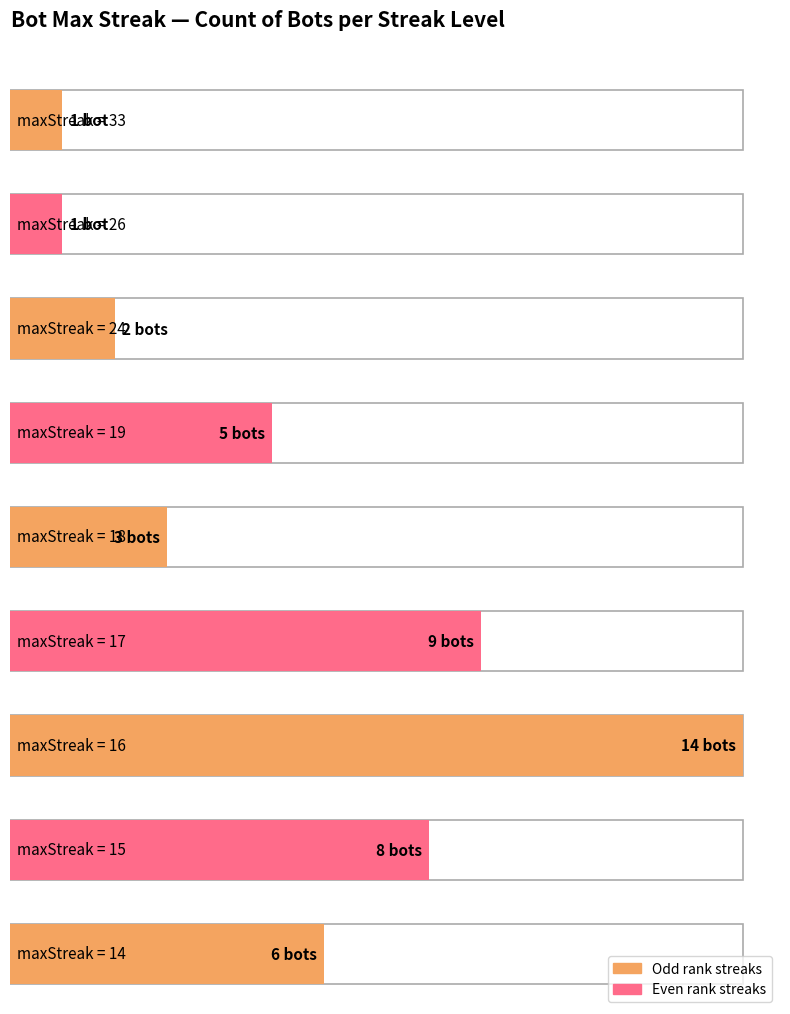

What is the smallest value displayed?

1